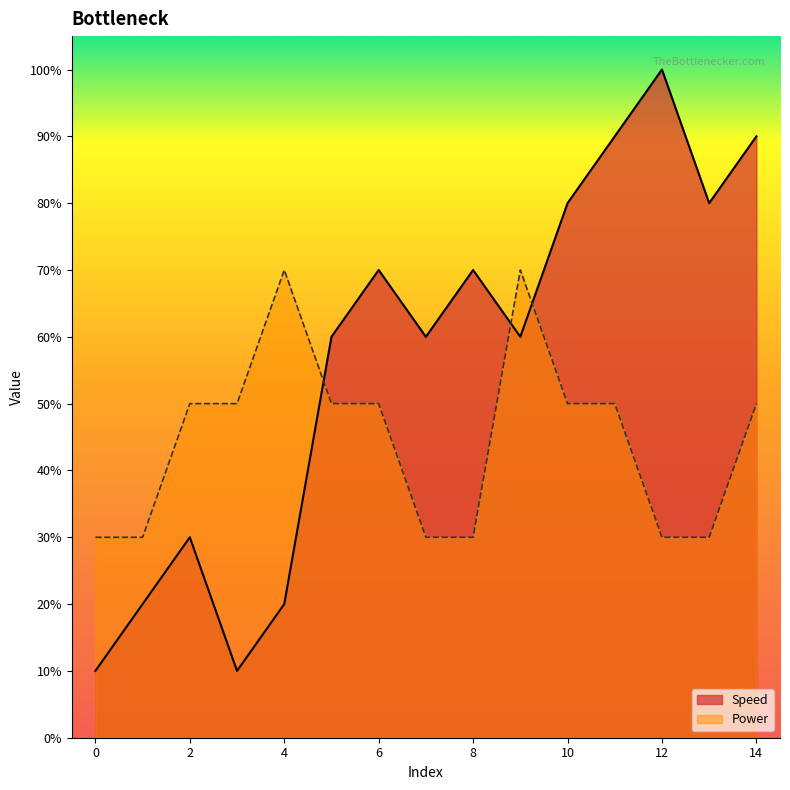

What is the value of the Power point at the 10th from the left?

7